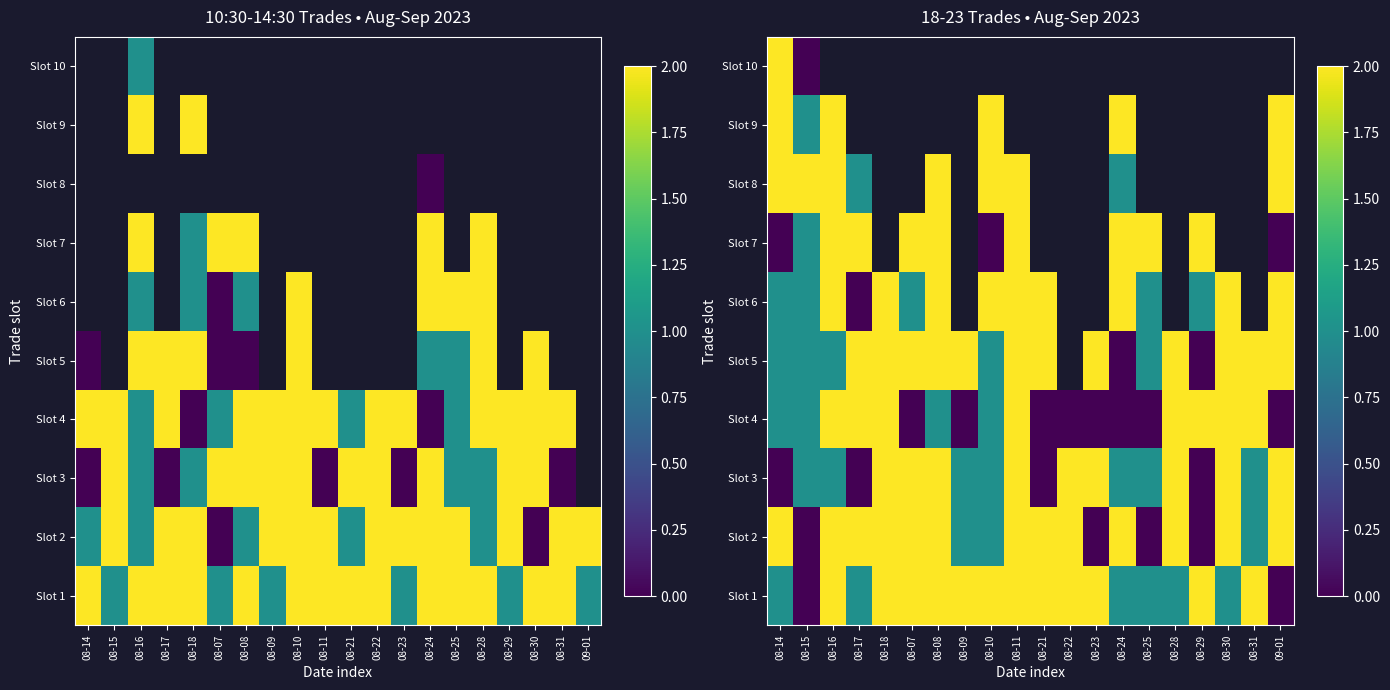

Between 08-18 and 08-24, which is larger?

08-18